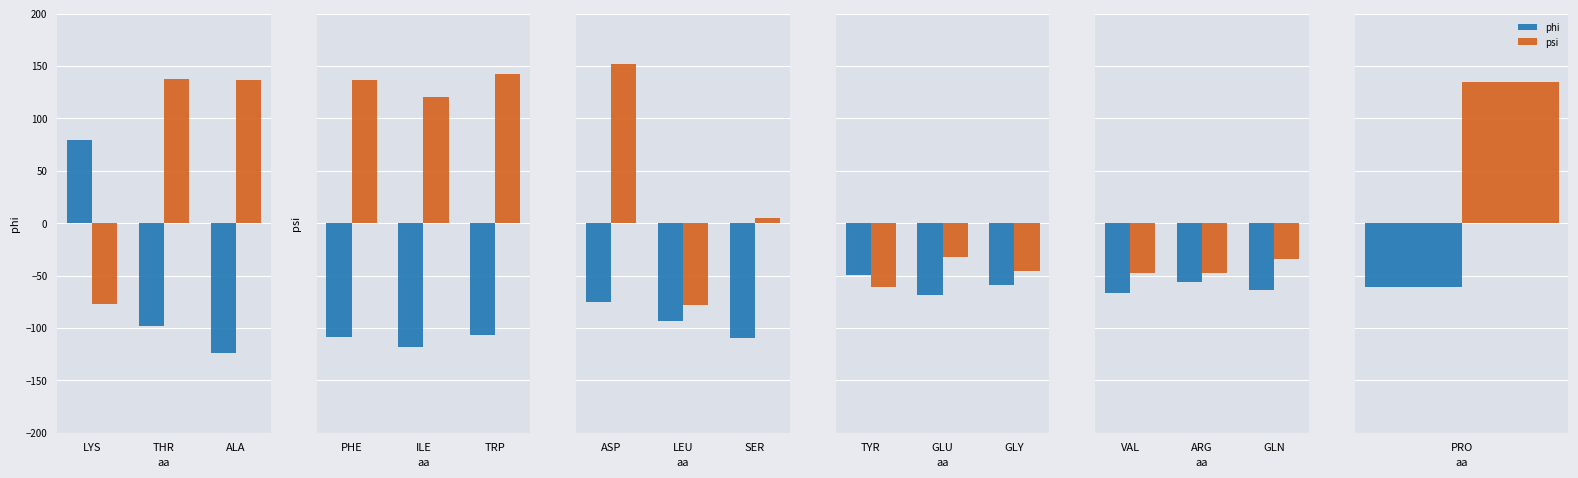

Between VAL and GLN, which series saw the biggest shift?

psi